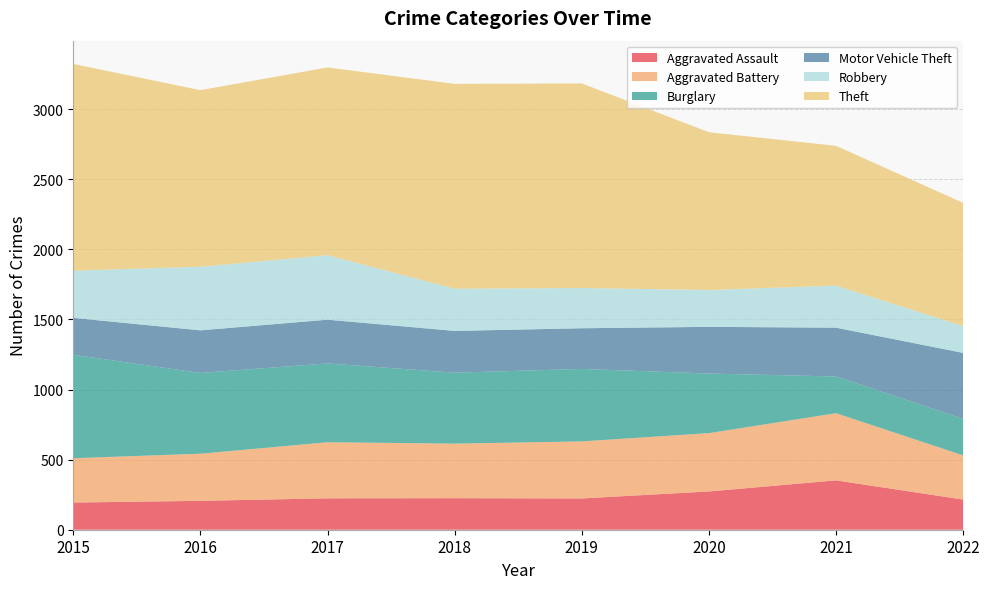

Reading right to left, list all the values displayed in this chart.

Aggravated Assault: 2022=215	2021=352	2020=273	2019=223	2018=225	2017=224	2016=206	2015=194
Aggravated Battery: 2022=315	2021=479	2020=416	2019=407	2018=389	2017=400	2016=336	2015=316
Burglary: 2022=260	2021=262	2020=425	2019=517	2018=506	2017=562	2016=576	2015=738
Motor Vehicle Theft: 2022=471	2021=348	2020=333	2019=290	2018=298	2017=312	2016=304	2015=263
Robbery: 2022=191	2021=300	2020=263	2019=287	2018=301	2017=460	2016=454	2015=337
Theft: 2022=879	2021=997	2020=1125	2019=1459	2018=1461	2017=1339	2016=1259	2015=1474